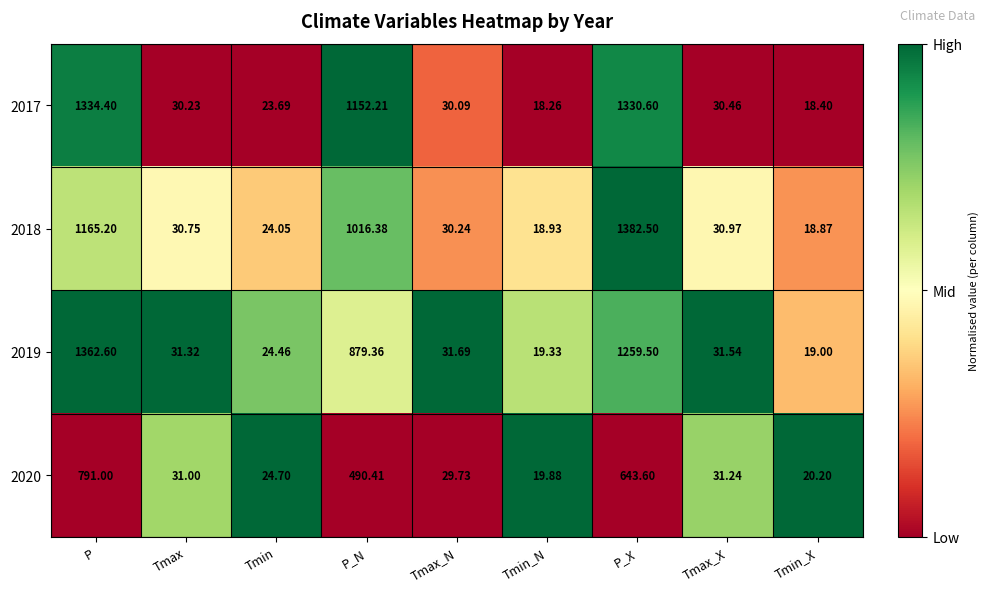

At which label does 2019 first exceed 31?

P